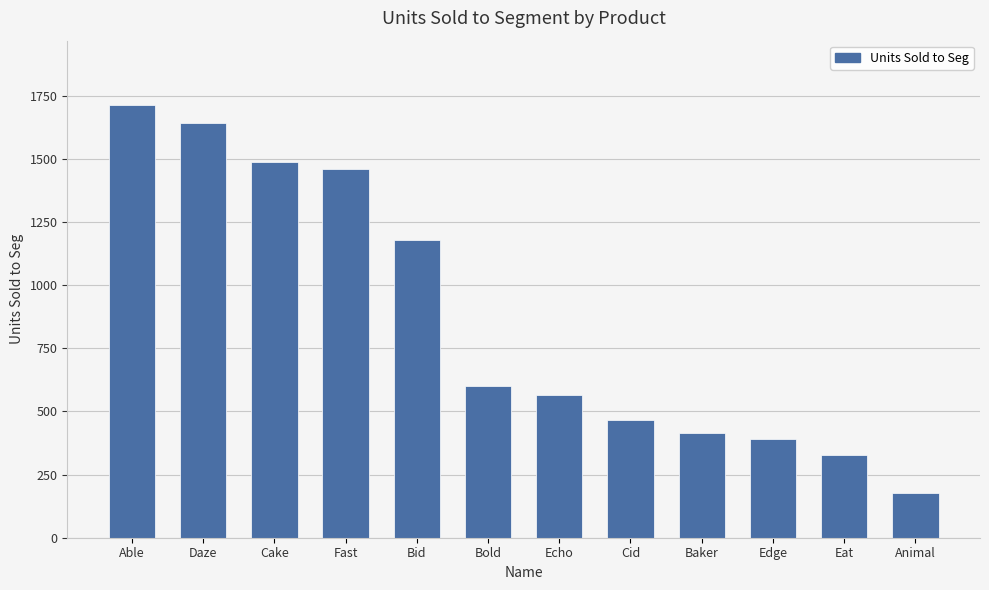

How many distinct data groups are displayed?

1